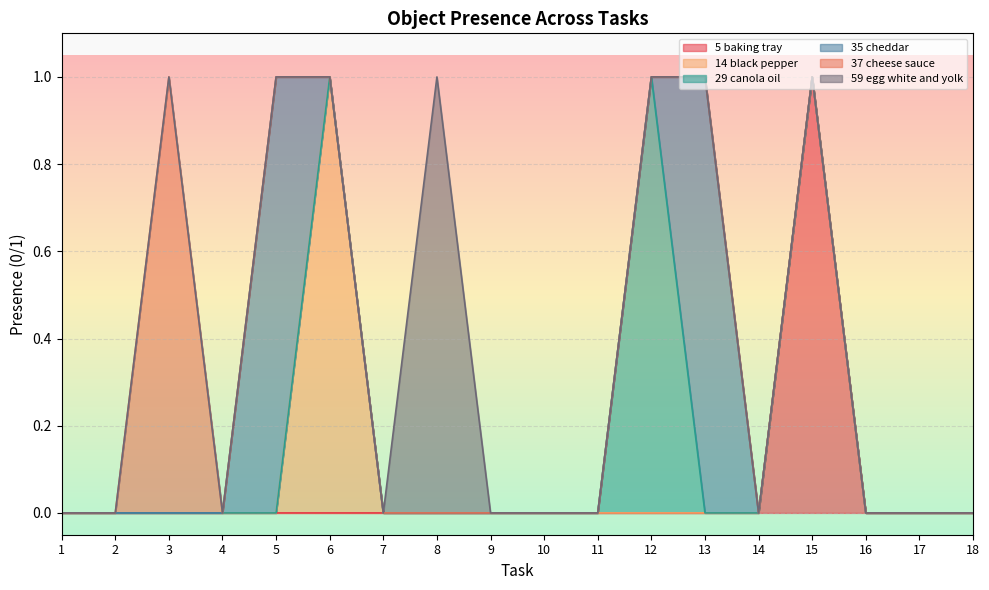

True or false: Object_5_baking tray and Object_37_cheese sauce cross at least once.

False